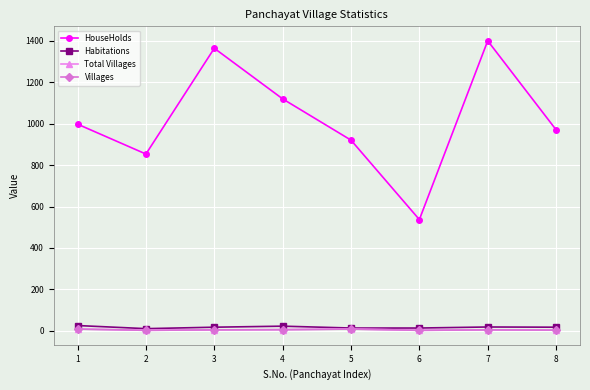

Does the chart have visible grid lines?

Yes